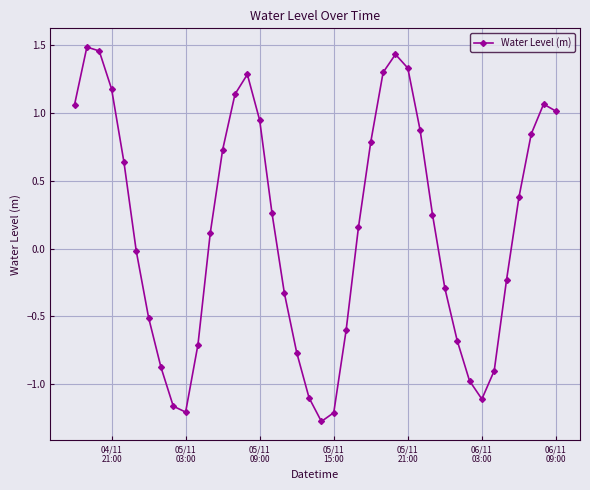

What is the difference between the maximum and second lowest values?

2.7